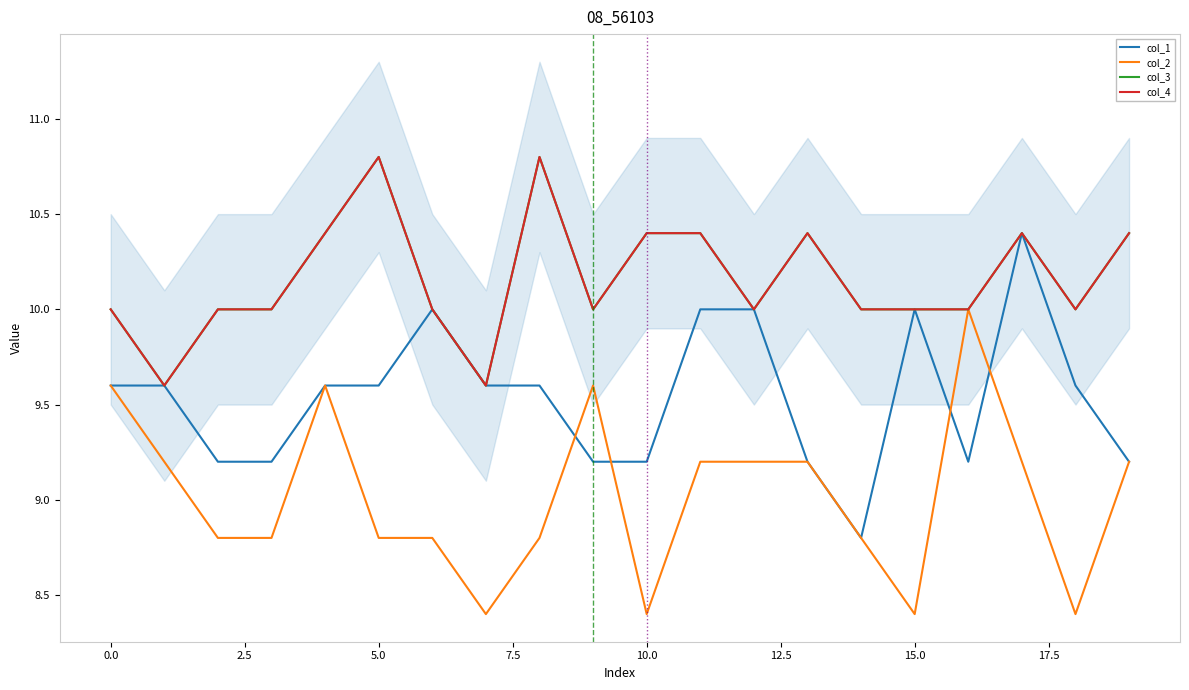

Is it true that col_1 equals 10.0 at 15.0?

True